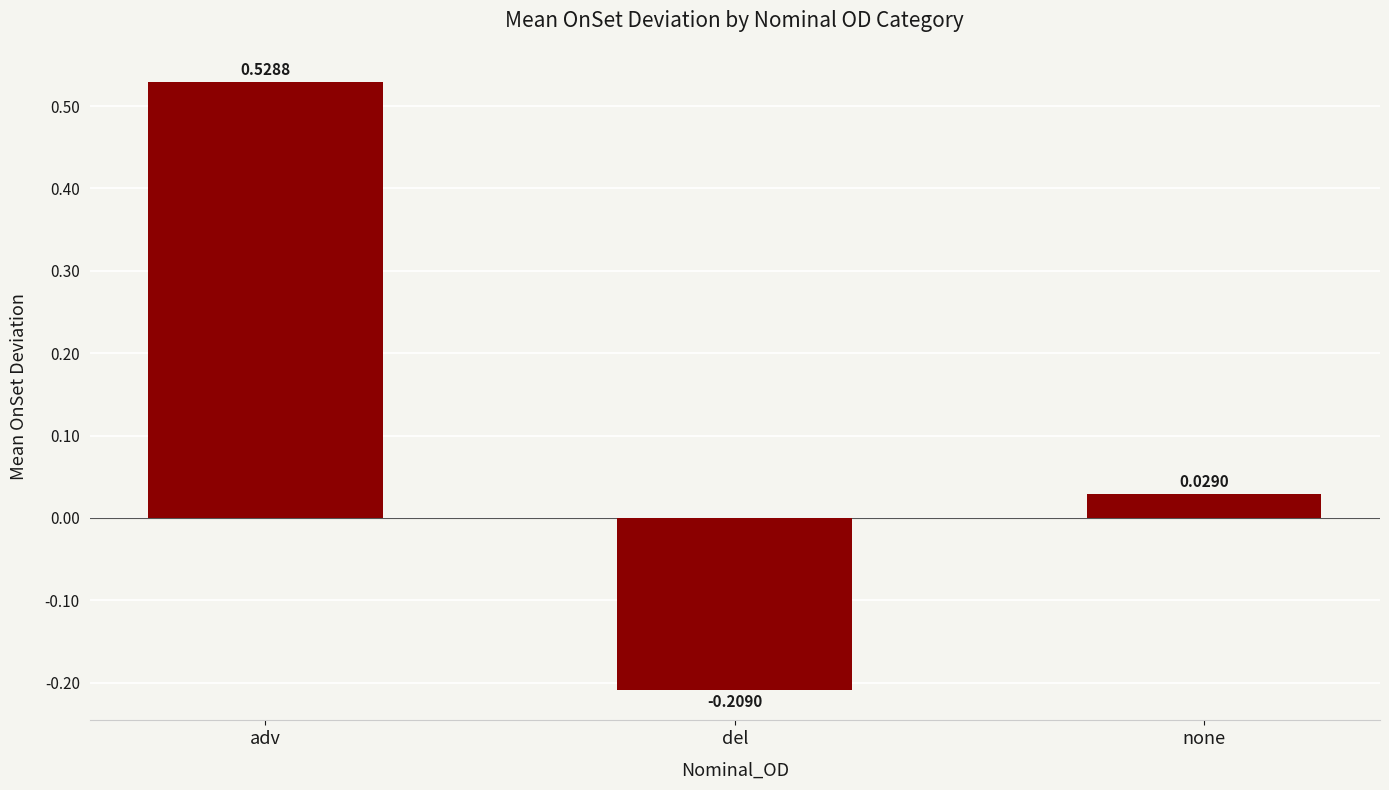

How many categories are shown in the chart?

3